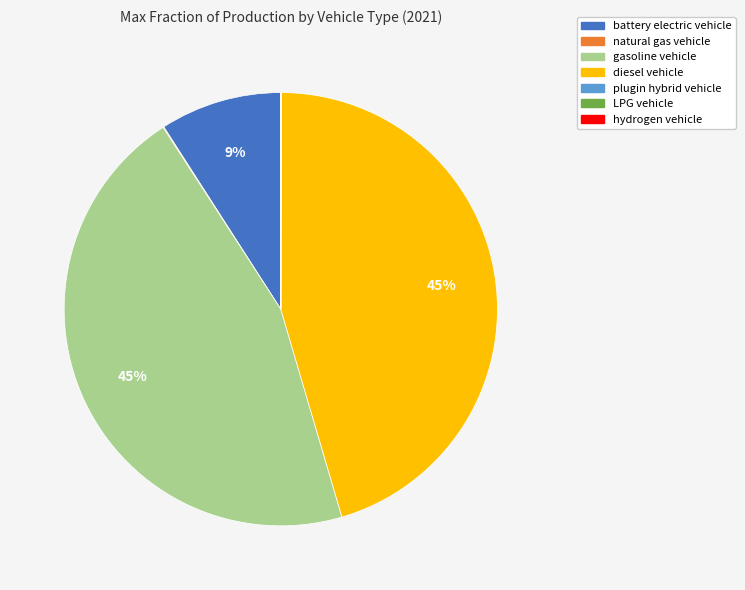

Is there any slice that represents more than half of the pie?

No